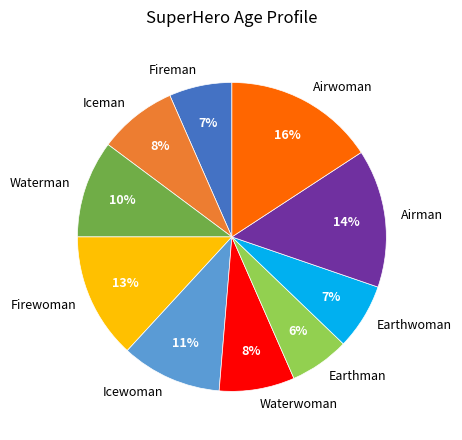

Between Airman and Icewoman, which is larger?

Airman